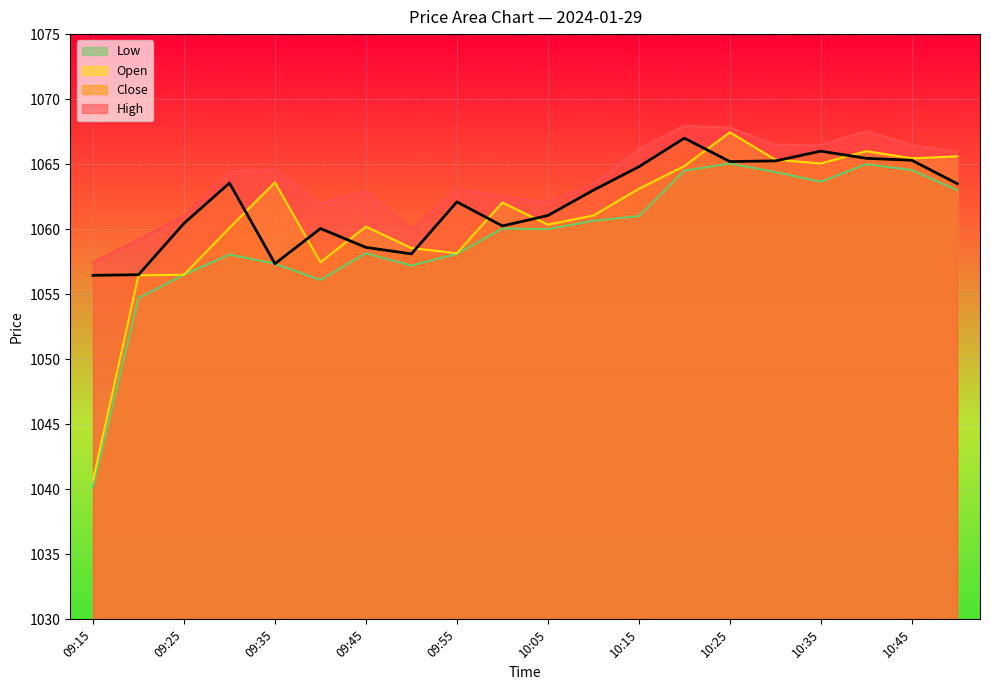

What position from the left is 09:50?

8